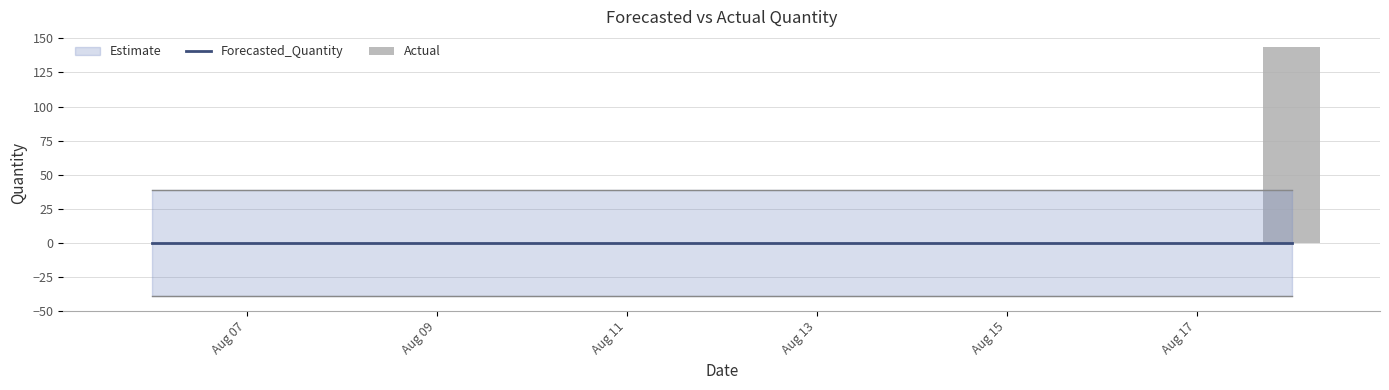

Reading left to right, extract all data points from this chart.

Forecasted_Quantity: 0	0	0	0	0	0	0	0	0	0	0	0	0
Actual: 0	0	0	0	0	0	0	0	0	0	0	0	144